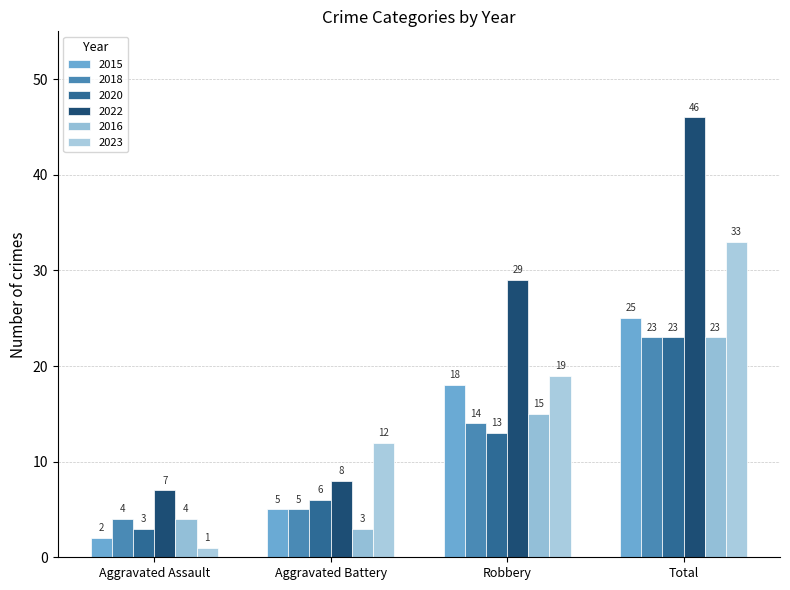

At how many categories does at least one series exceed 30?

1